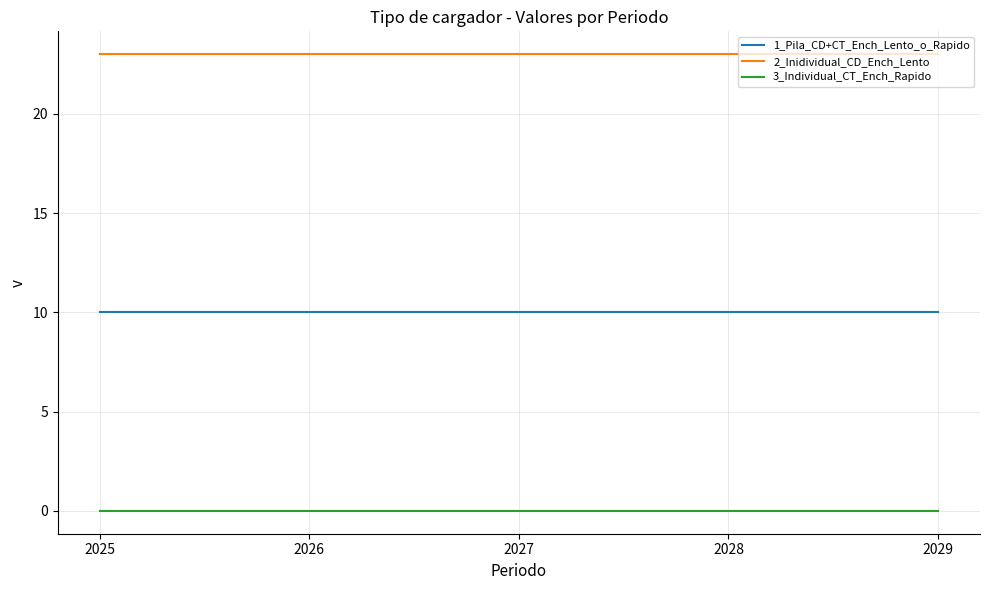

Reading right to left, extract all data points from this chart.

1_Pila_CD+CT_Ench_Lento_o_Rapido: 10	10	10	10	10
2_Inidividual_CD_Ench_Lento: 23	23	23	23	23
3_Individual_CT_Ench_Rapido: 0	0	0	0	0